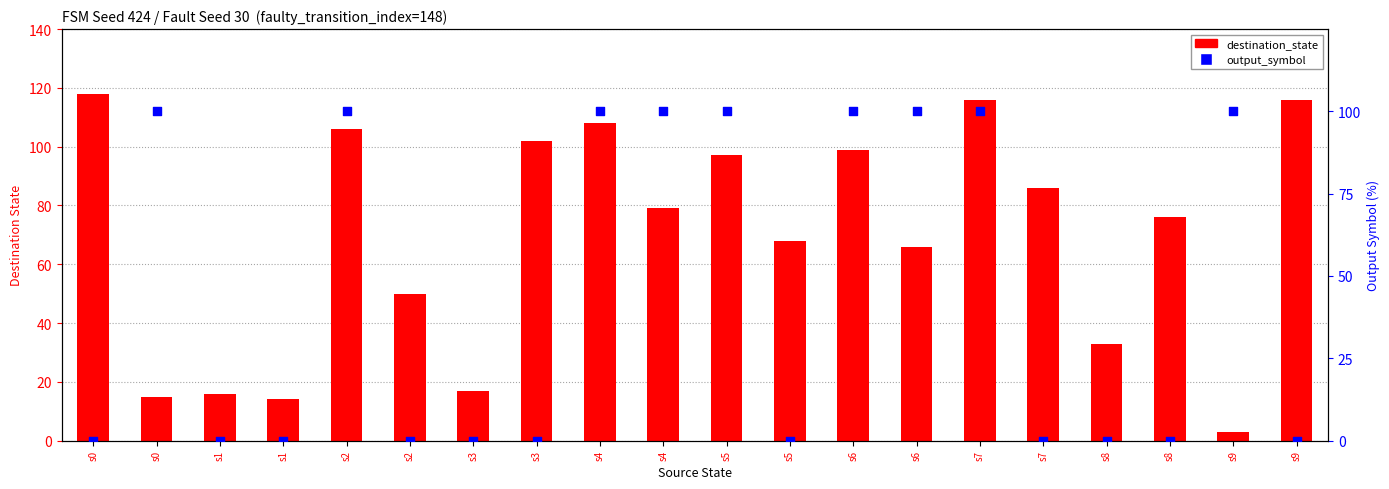

At which category is the sum across all series the highest?

s7